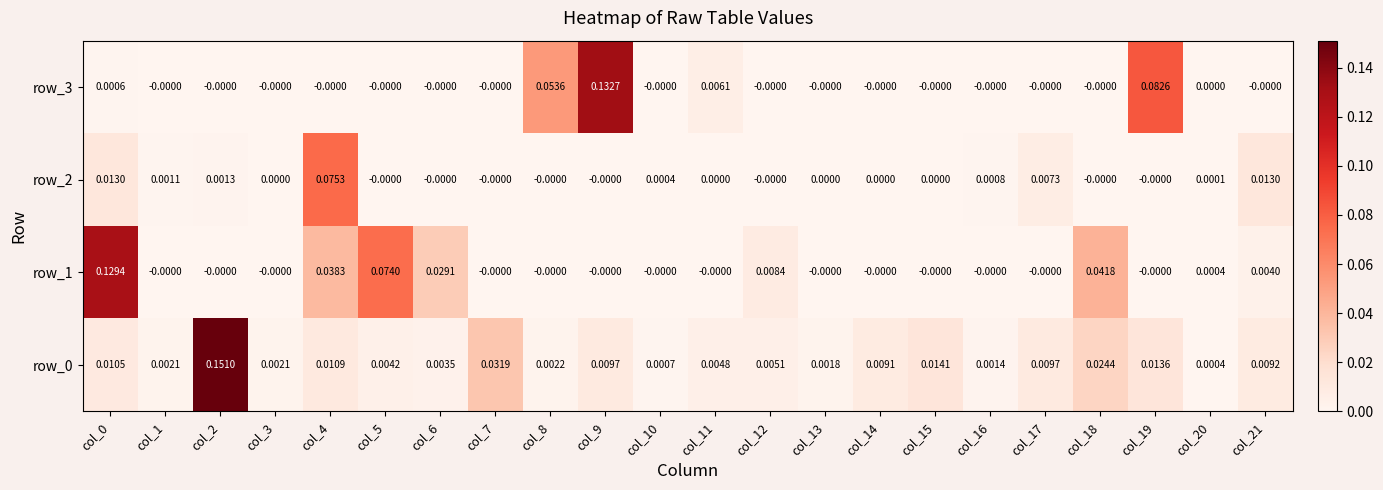

How many values in row_3 are above zero?

5